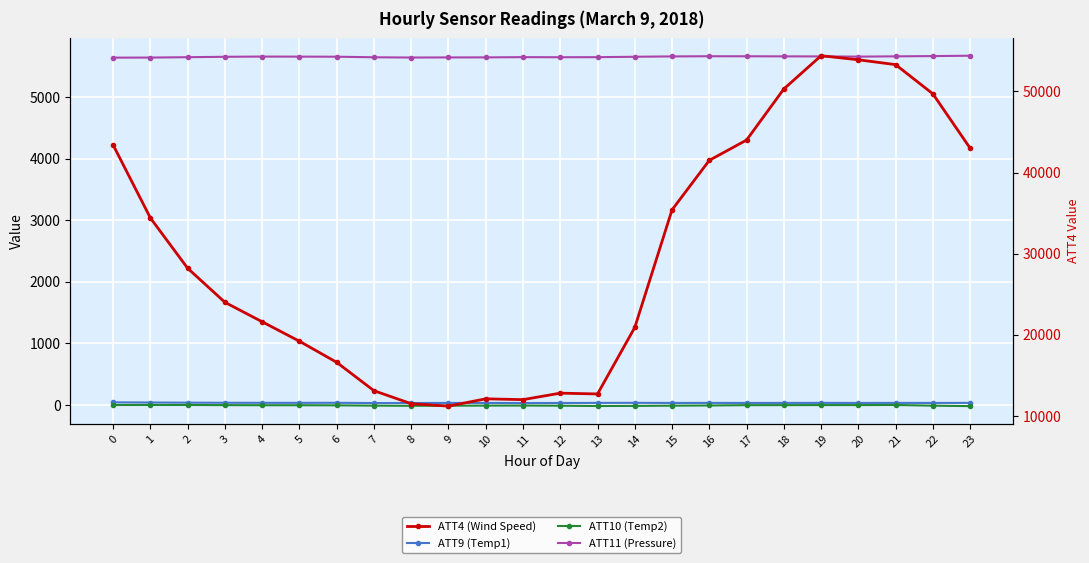

What is the sum of all ATT4 (Wind Speed) values?

719200.0